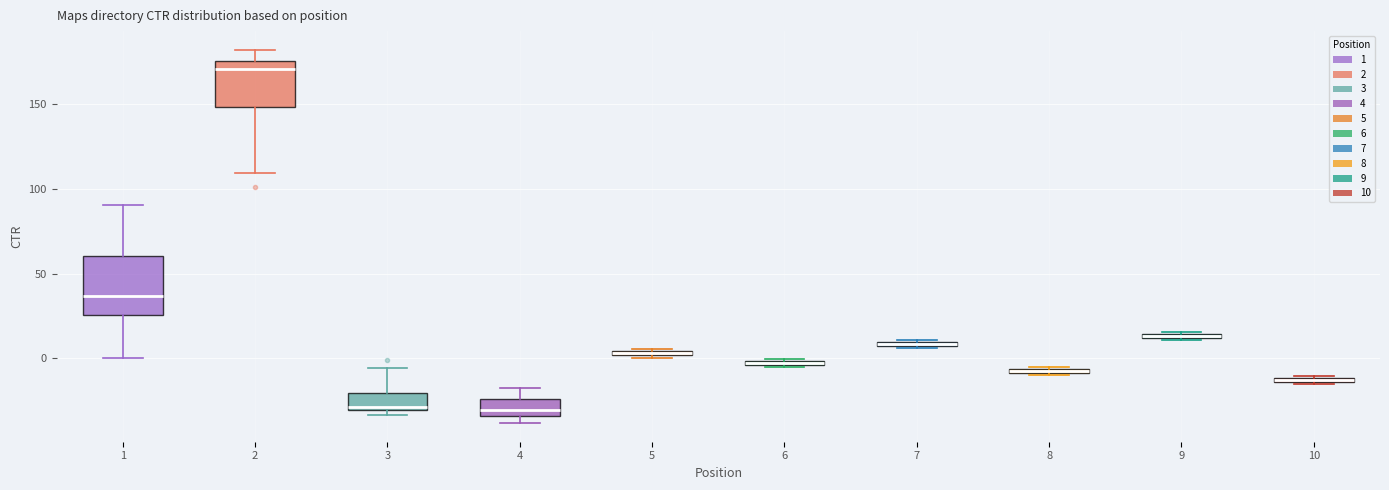

Where is the upper edge of the box at x = 3 on the y-axis? The values are not printed on the chart, so give them approximately, as read against the axis.

-20